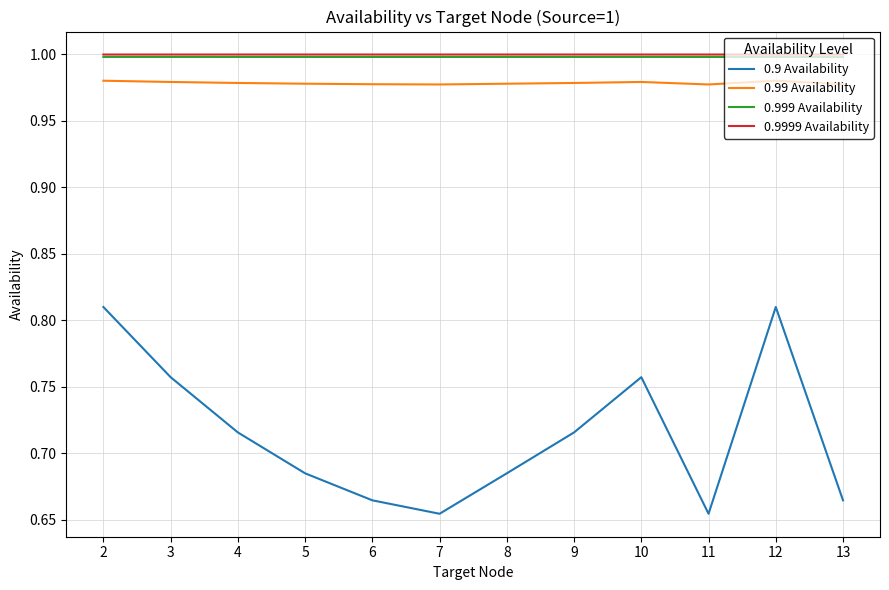

What is the total value across all series at 5?

3.7